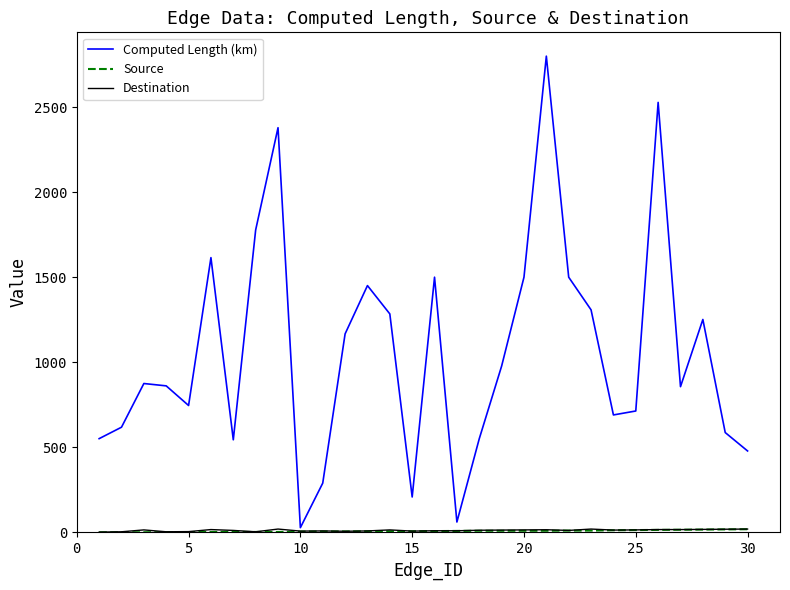

At how many categories does at least one series exceed 2135?

3